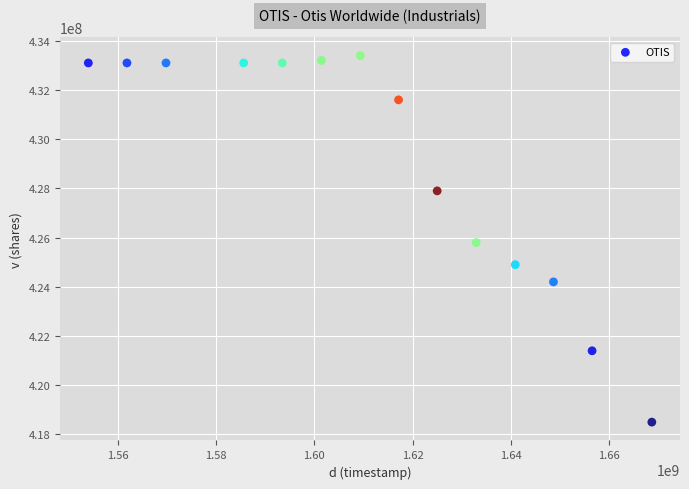

What is the range of Y values (max minus min)?

14900000